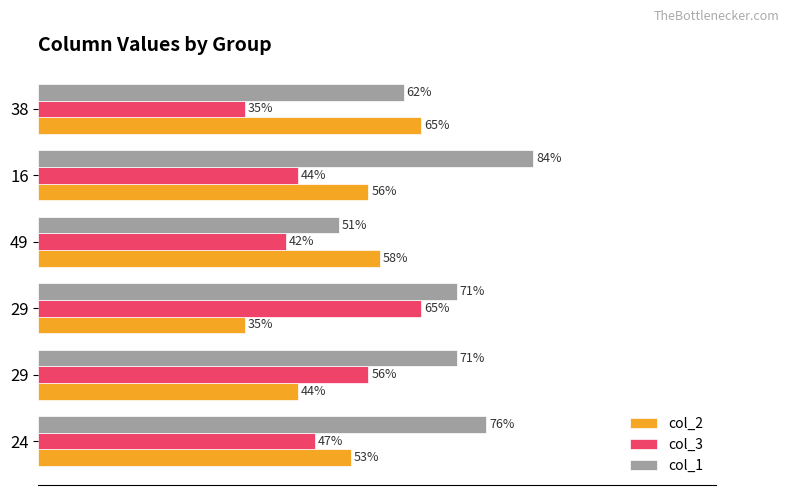

What are all the series names shown in the legend?

col_2, col_3, col_1